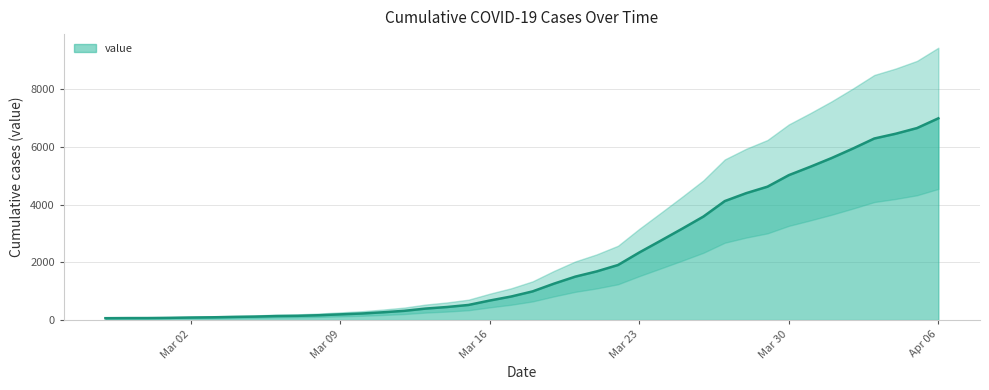

What is the average value?

2142